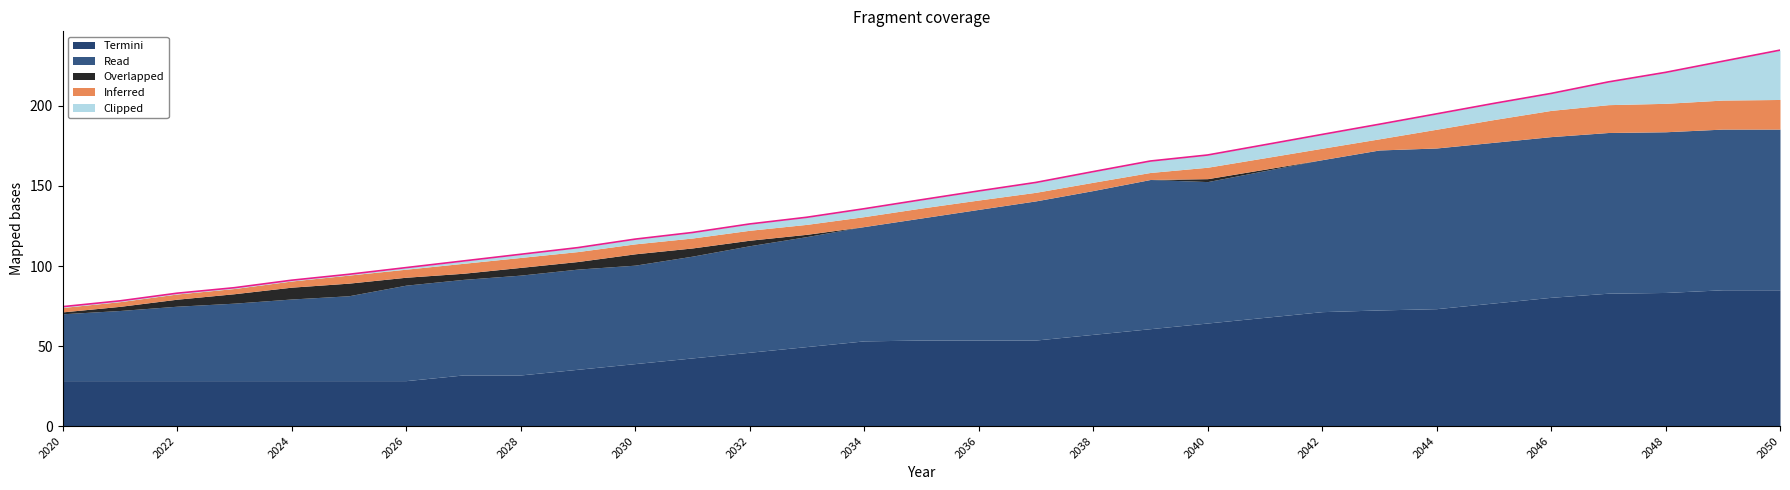

True or false: there are more than 0 points higher than both neighbors.

False